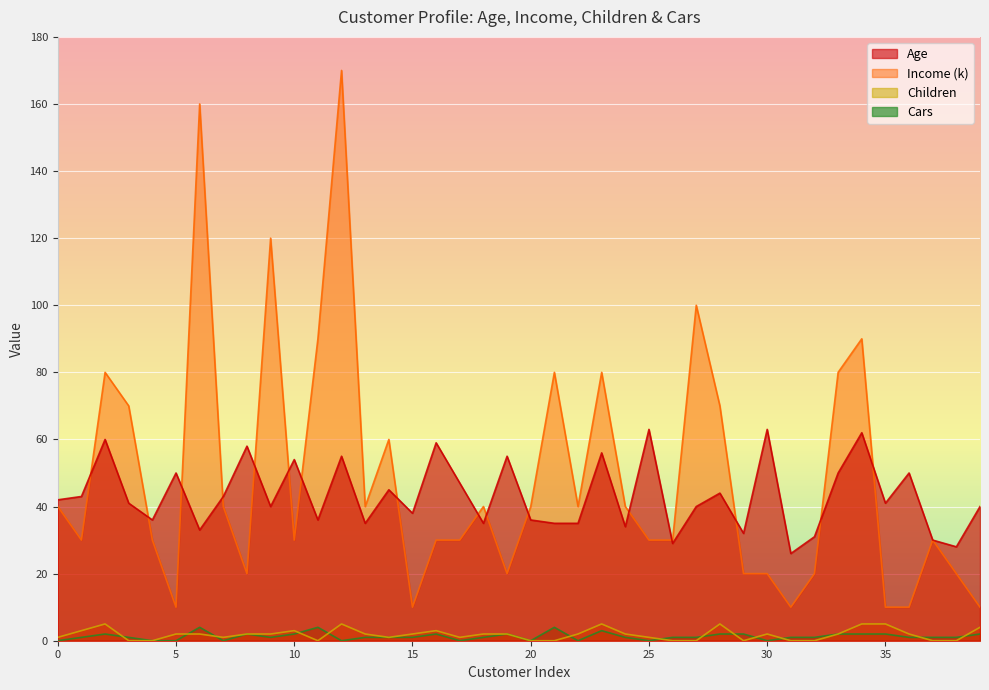

Which series has the widest spread of values?

Income (k)